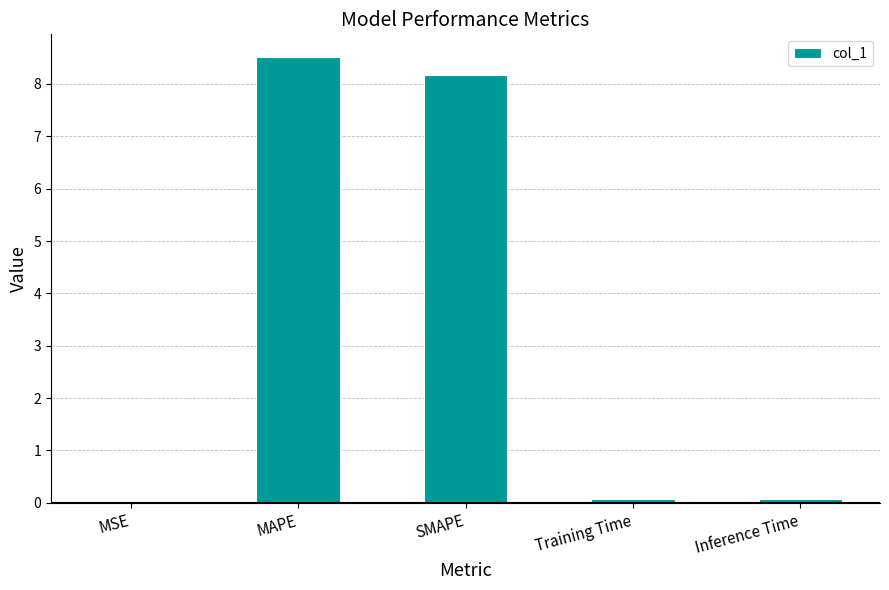

True or false: the data shows 8.2 at SMAPE.

True